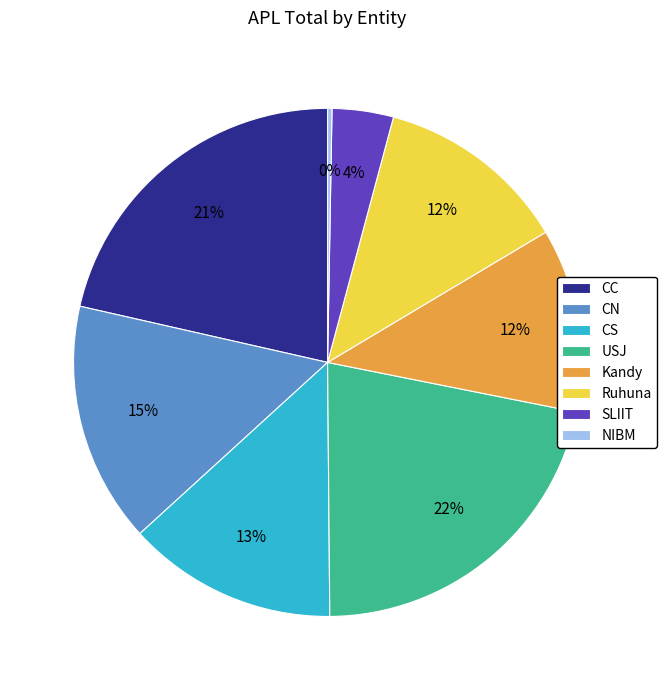

What percentage is the CS slice, to the nearest percent?

13%